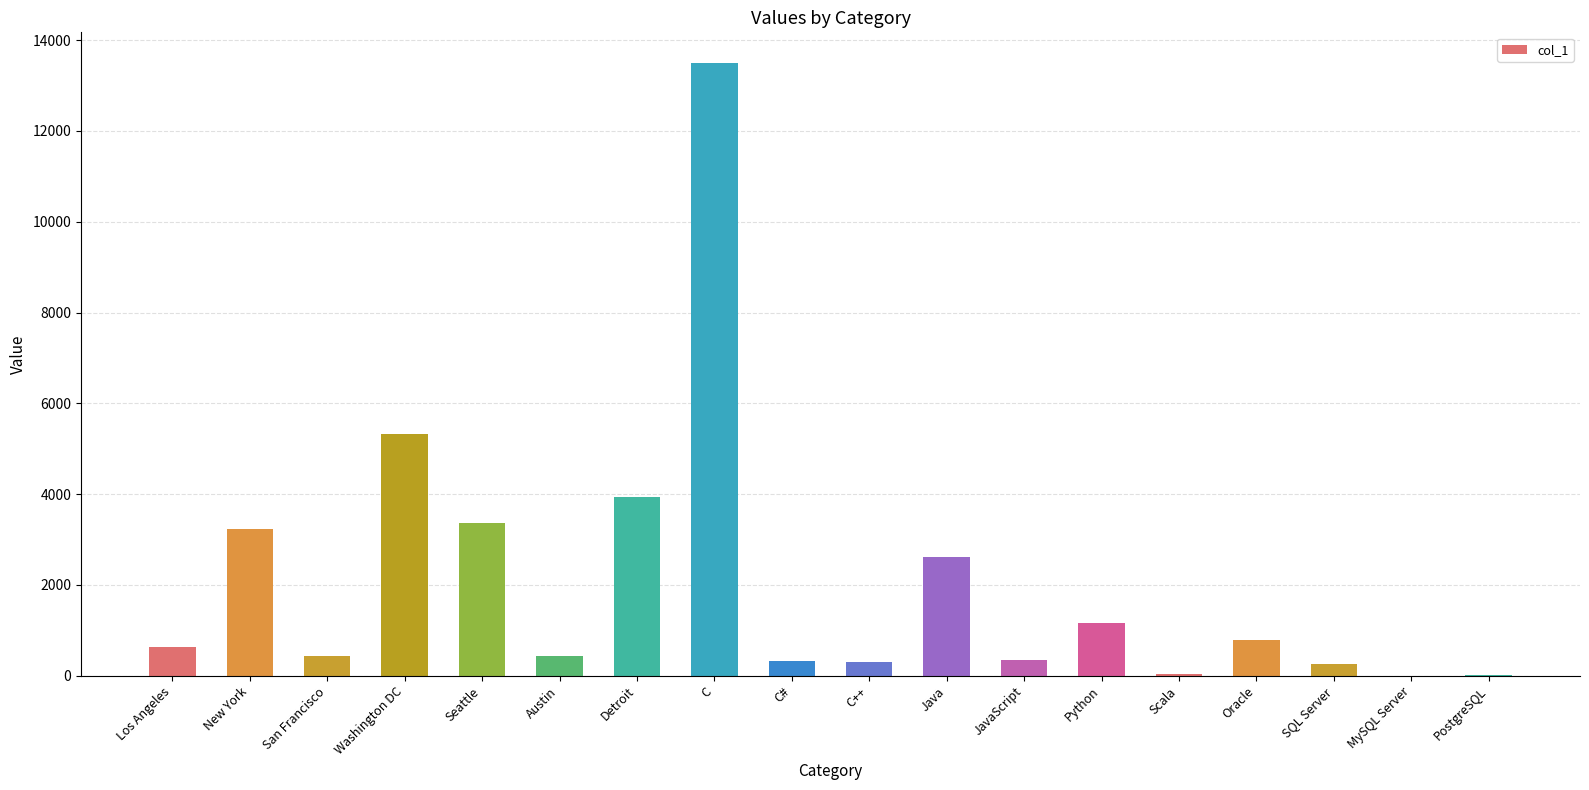

Is it true that the value at Washington DC is 7399?

False